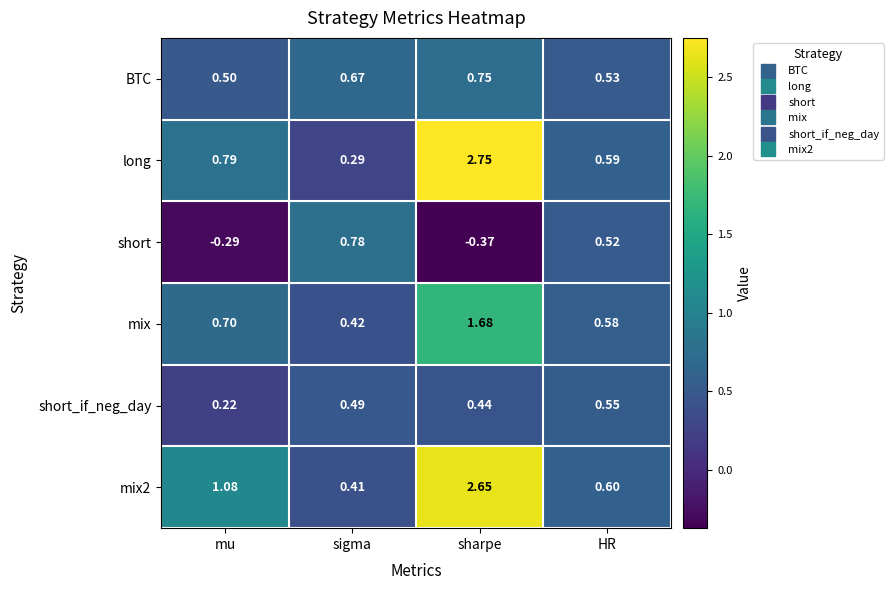

At which category is the sum across all series the highest?

sharpe